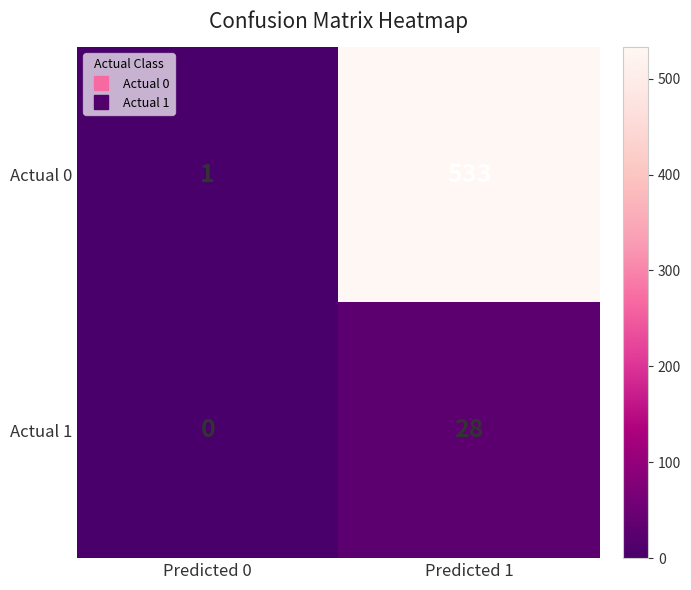

What is the average value of the Actual 1 series?

14